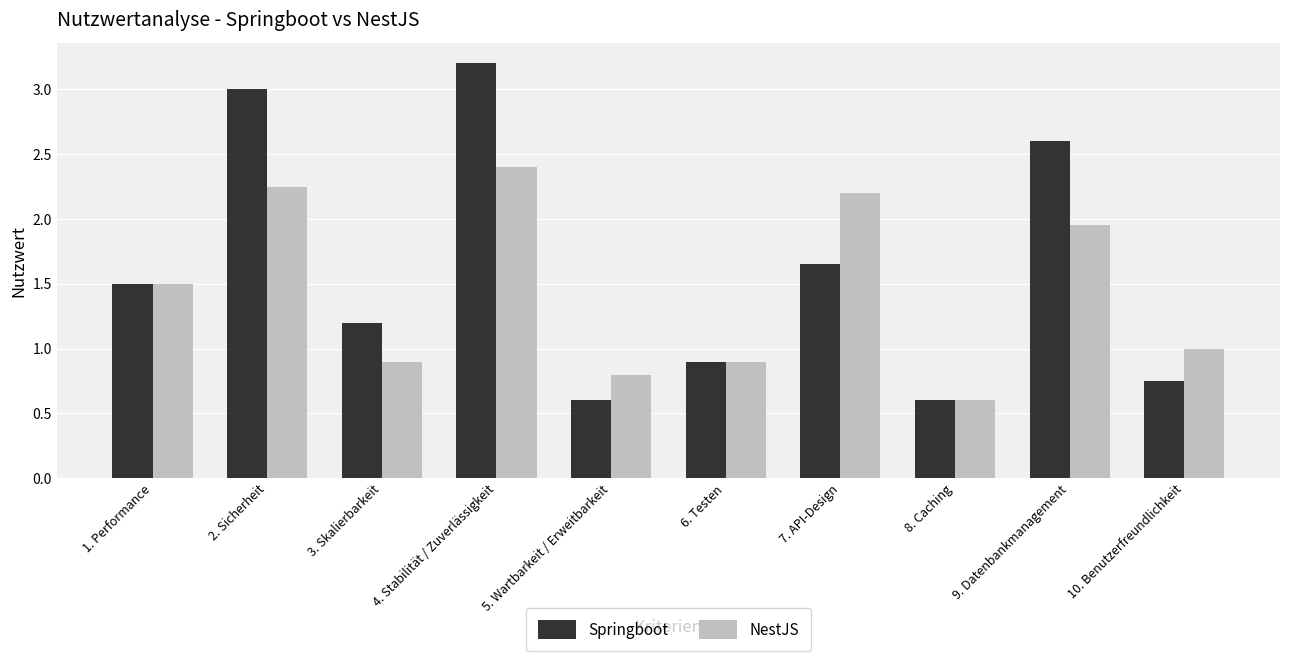

What is the label of the 7th bar from the left?

7. API-Design